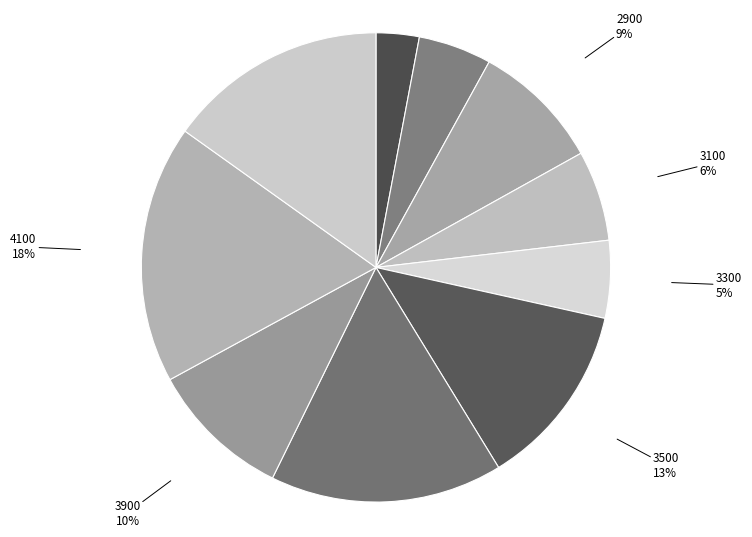

Which slice is the largest?

4100